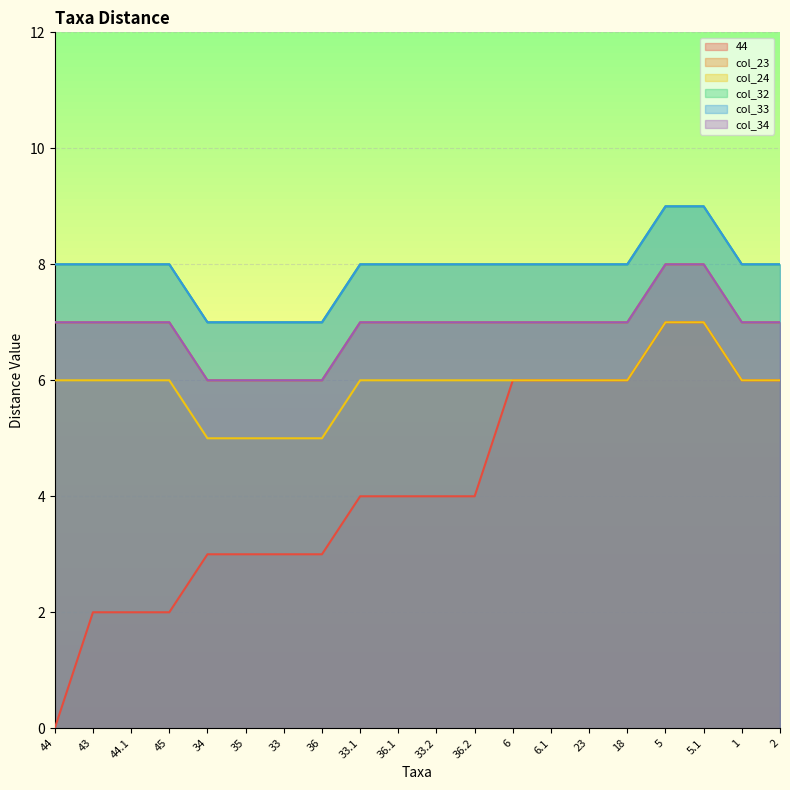

How many col_32 values are between 8 and 9?

16